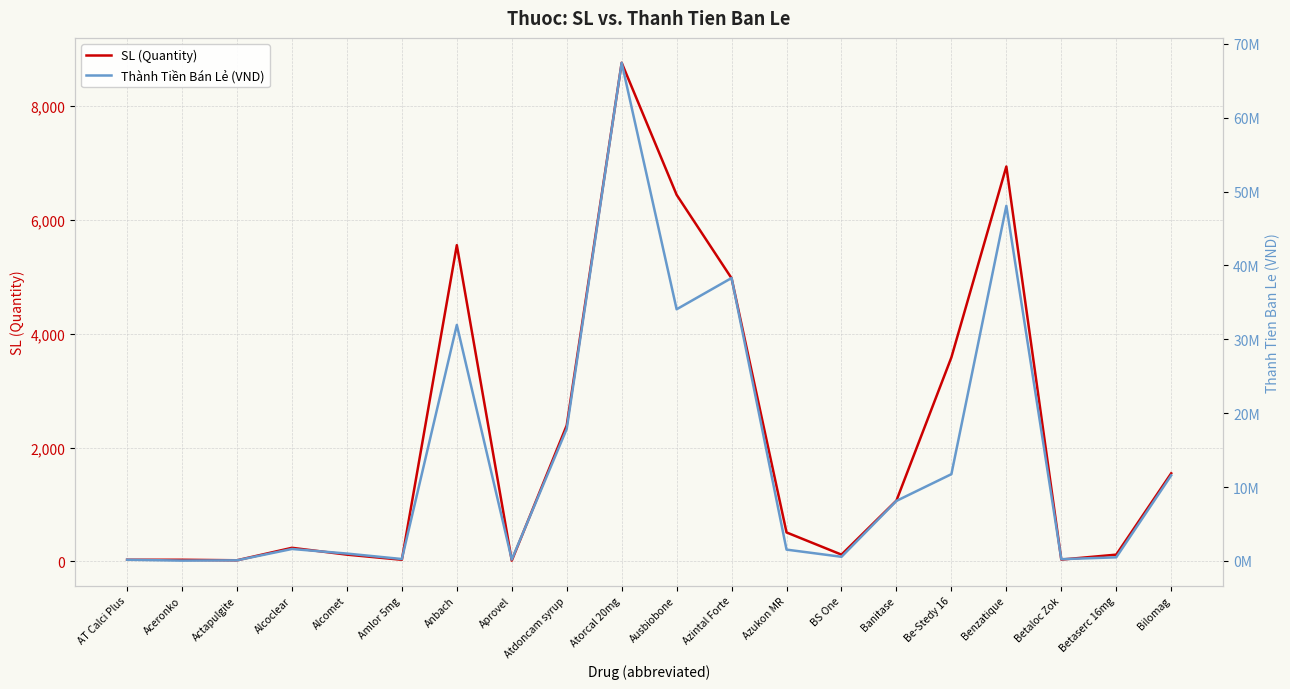

Rank the series by their maximum value, from lowest to highest.

SL (Quantity), Thành Tiền Bán Lẻ (VND)